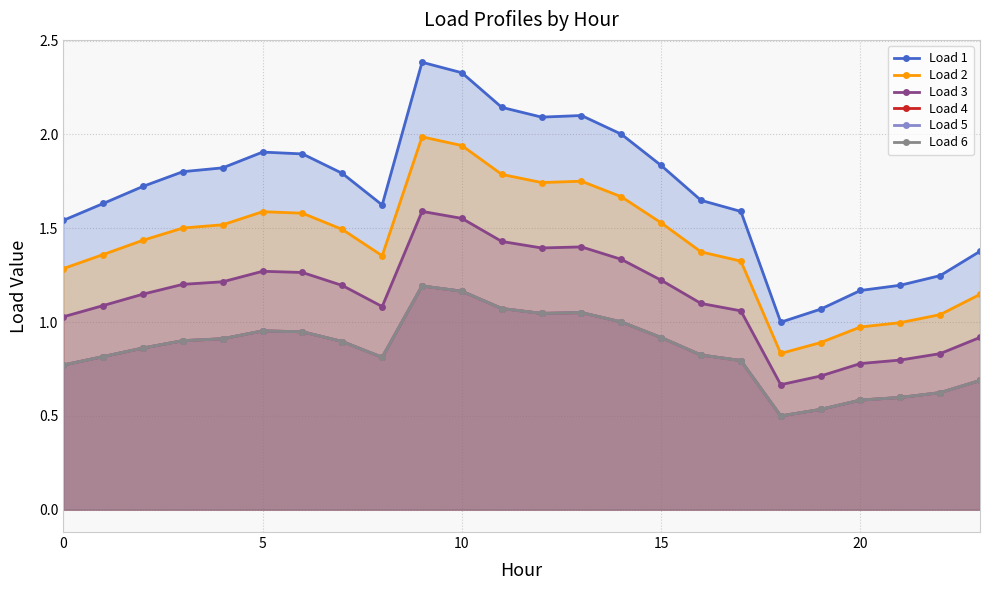

Which series has the widest spread of values?

Load 1